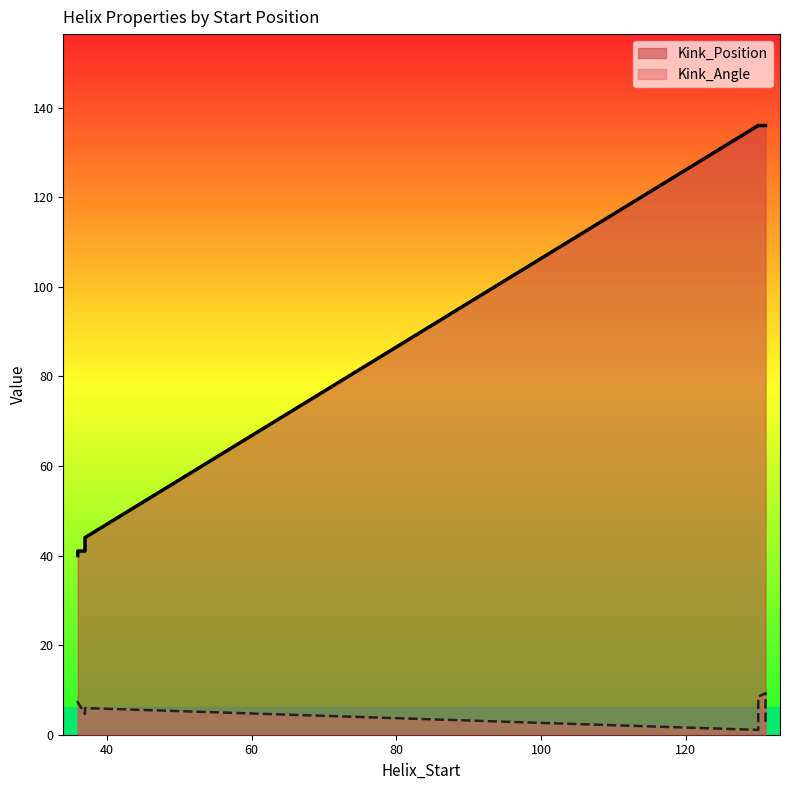

Which has a higher value, 131 or 36?

131